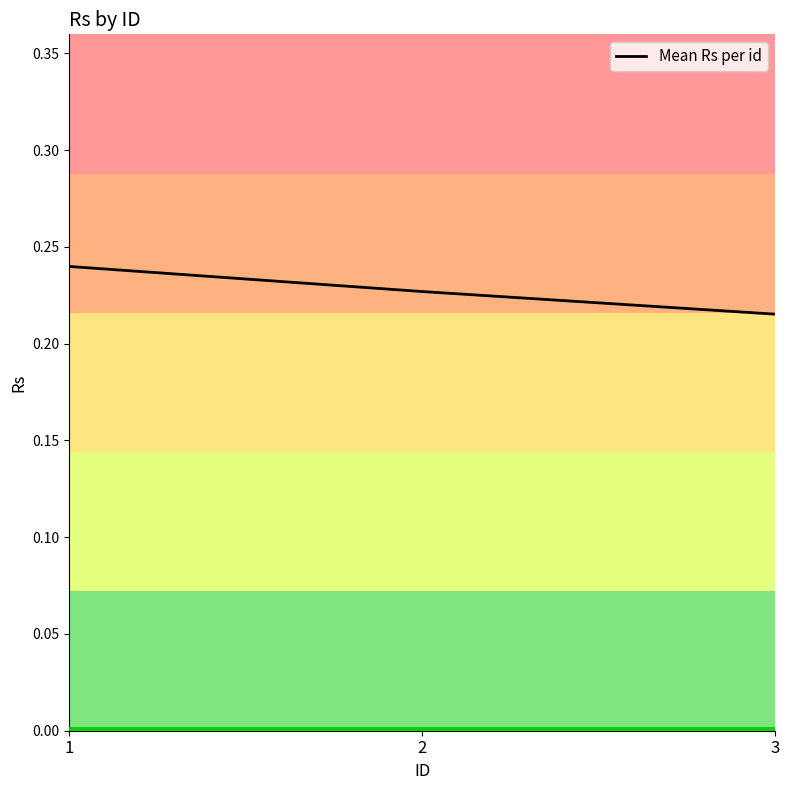

What is the sum of all values?

0.7